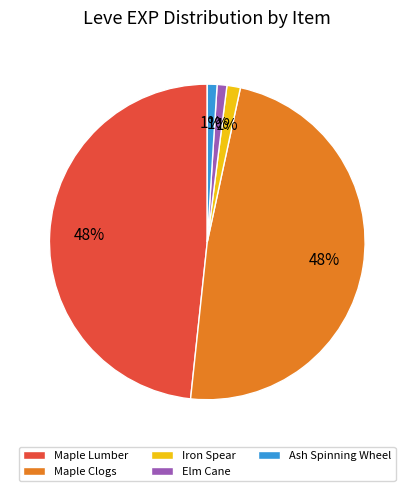

What is the ratio of the value at Maple Lumber to the value at Maple Clogs?

1.0